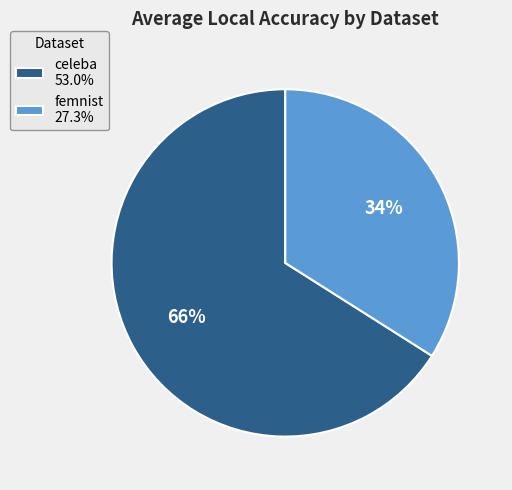

To the nearest percent, what is the difference between the celeba and femnist slice percentages?

32%